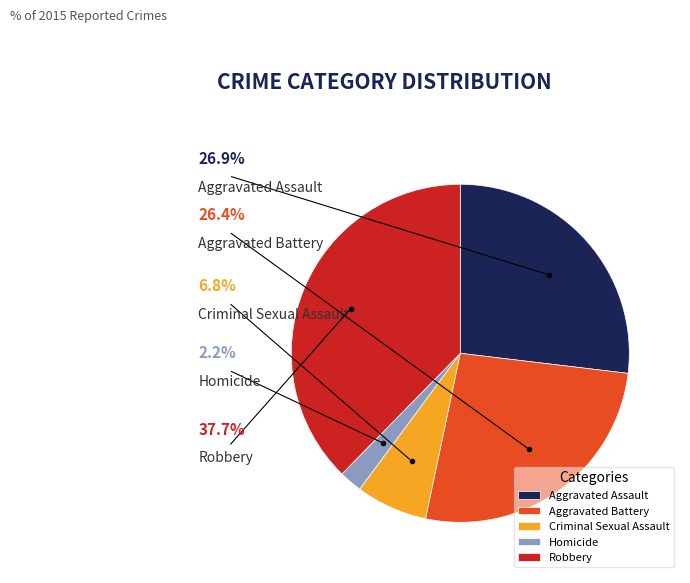

Approximately how many times larger is the value at Aggravated Battery compared to Robbery?

0.7